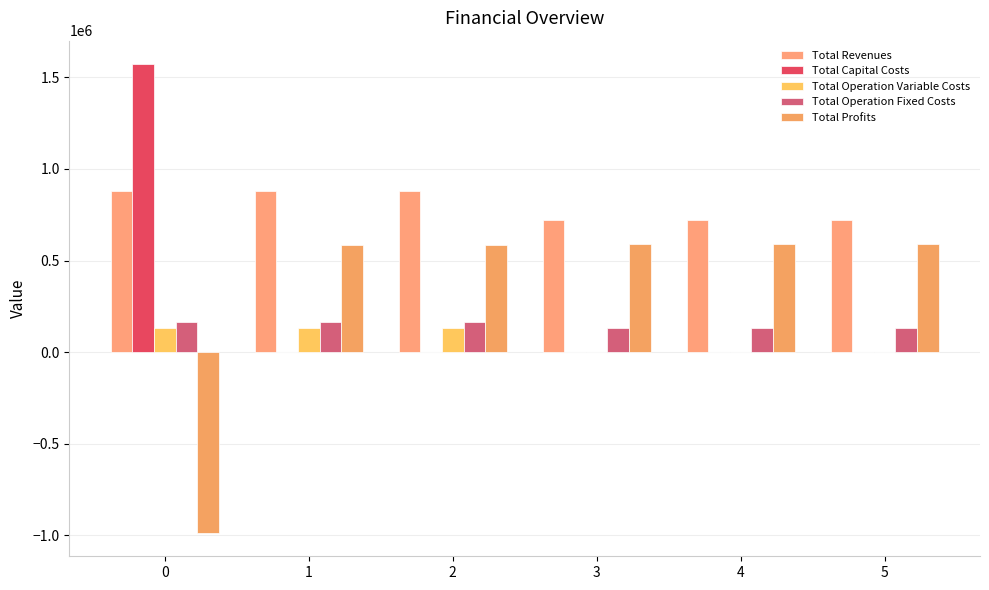

Is the value of Total Operation Variable Costs at 5 greater than the value of Total Capital Costs at 2?

Yes